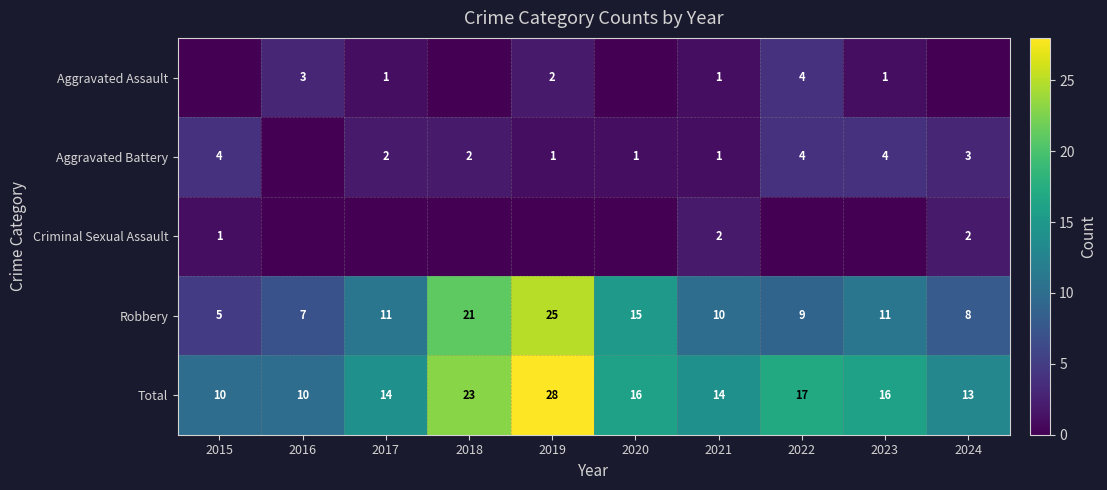

Which category has the lowest value in the Robbery series?

2015